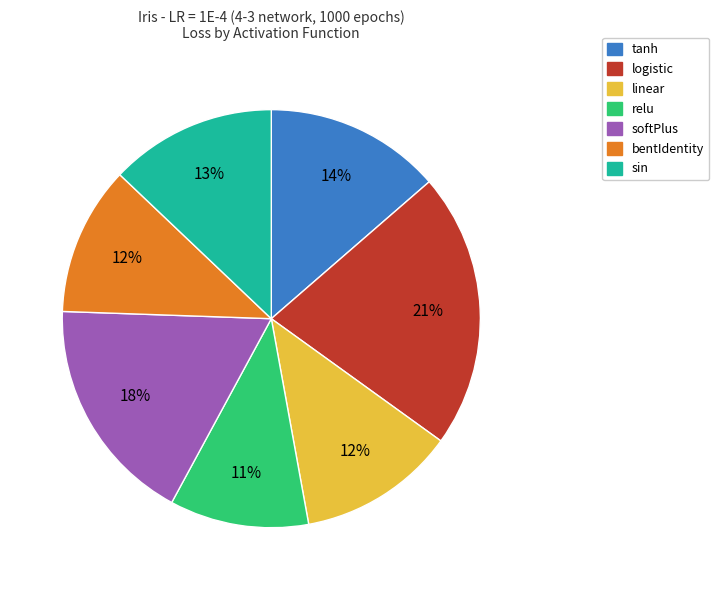

Does tanh account for over 50% of the chart?

No